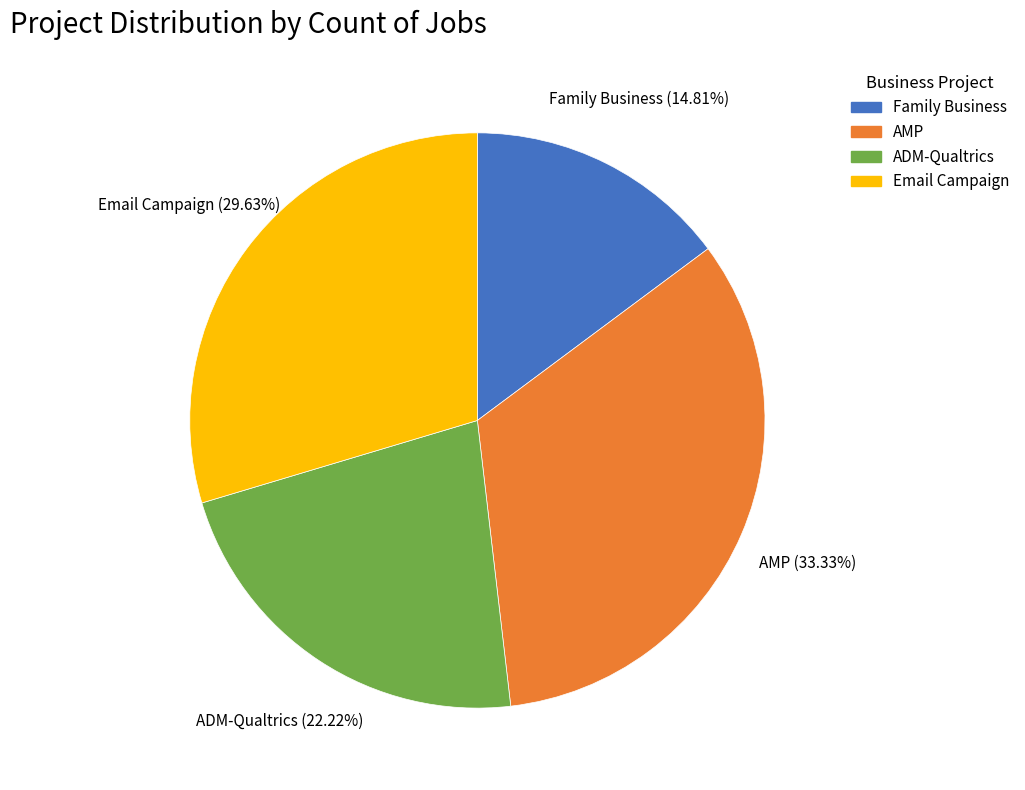

Is there any slice that represents more than half of the pie?

No